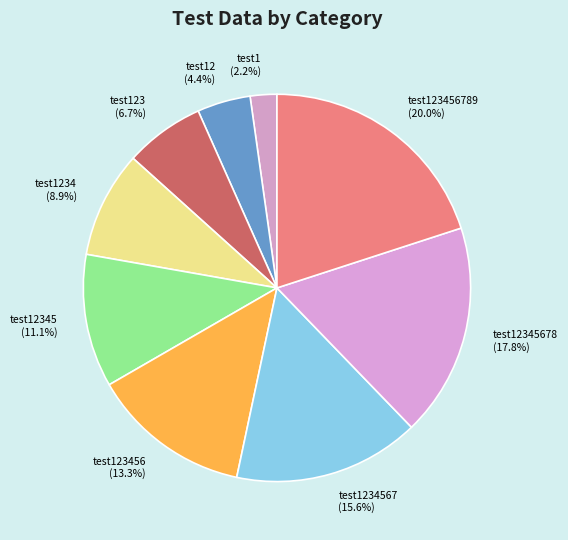

Does any single category account for the majority?

No